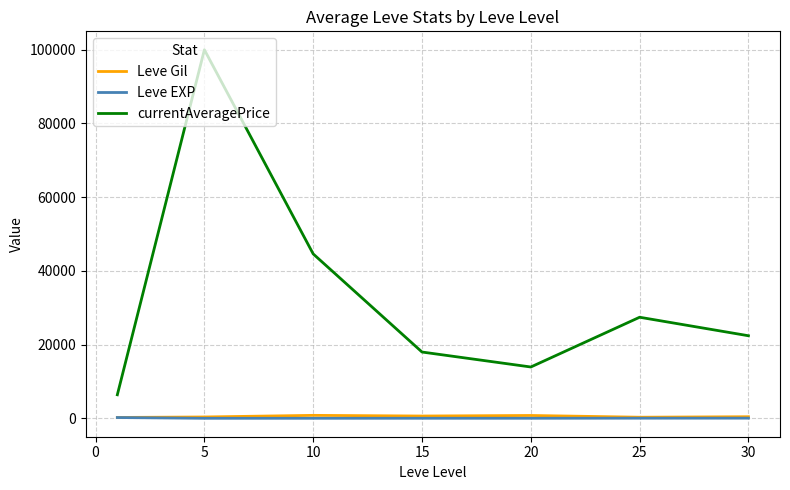

What is the minimum value shown in the chart?

4.8